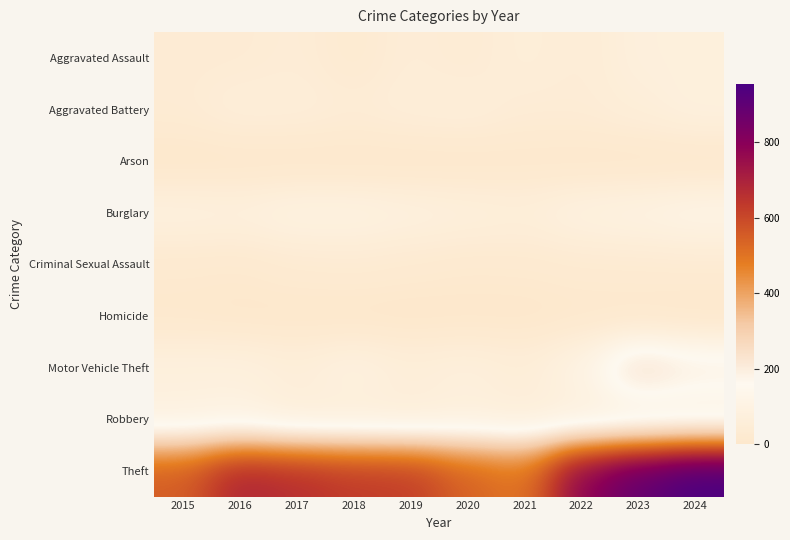

Reading right to left, what are all the values shown in this chart?

Aggravated Assault: 2024=76	2023=75	2022=45	2021=62	2020=37	2019=51	2018=26	2017=48	2016=38	2015=38
Aggravated Battery: 2024=82	2023=61	2022=45	2021=44	2020=64	2019=58	2018=46	2017=58	2016=61	2015=39
Arson: 2024=2	2023=2	2022=4	2021=7	2020=3	2019=2	2018=1	2017=1	2016=1	2015=0
Burglary: 2024=118	2023=102	2022=92	2021=66	2020=75	2019=85	2018=98	2017=99	2016=80	2015=85
Criminal Sexual Assault: 2024=32	2023=30	2022=28	2021=22	2020=20	2019=27	2018=34	2017=30	2016=17	2015=20
Homicide: 2024=0	2023=3	2022=7	2021=2	2020=2	2019=0	2018=1	2017=3	2016=4	2015=9
Motor Vehicle Theft: 2024=202	2023=254	2022=106	2021=56	2020=76	2019=63	2018=90	2017=63	2016=83	2015=82
Robbery: 2024=81	2023=69	2022=68	2021=58	2020=70	2019=55	2018=58	2017=58	2016=92	2015=84
Theft: 2024=953	2023=891	2022=788	2021=494	2020=541	2019=624	2018=632	2017=662	2016=689	2015=551